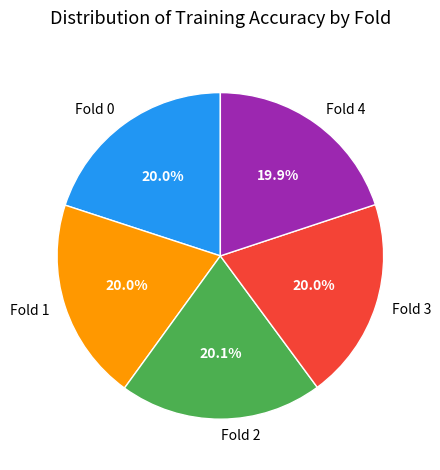

Count the number of slices in the pie.

5